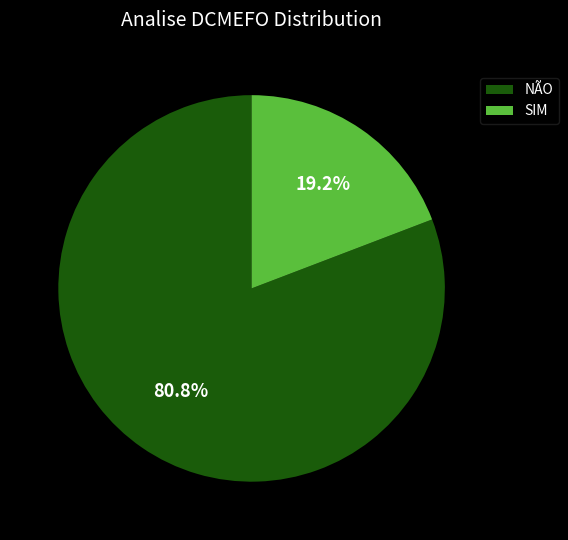

Which slice is the smallest?

SIM